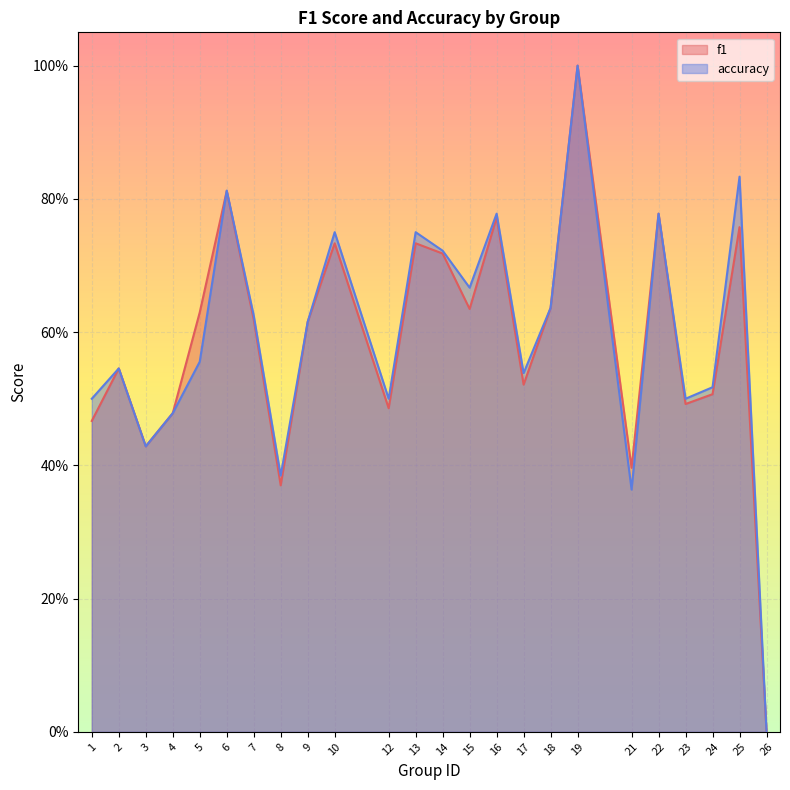

Rank the series at 7 from highest to lowest value.

accuracy, f1